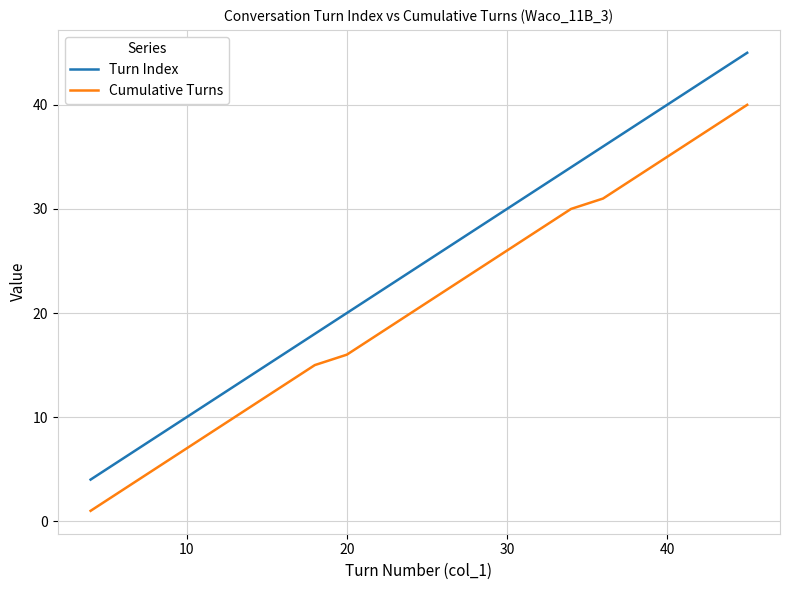

List the series in order of their overall mean, lowest first.

Cumulative Turns, Turn Index